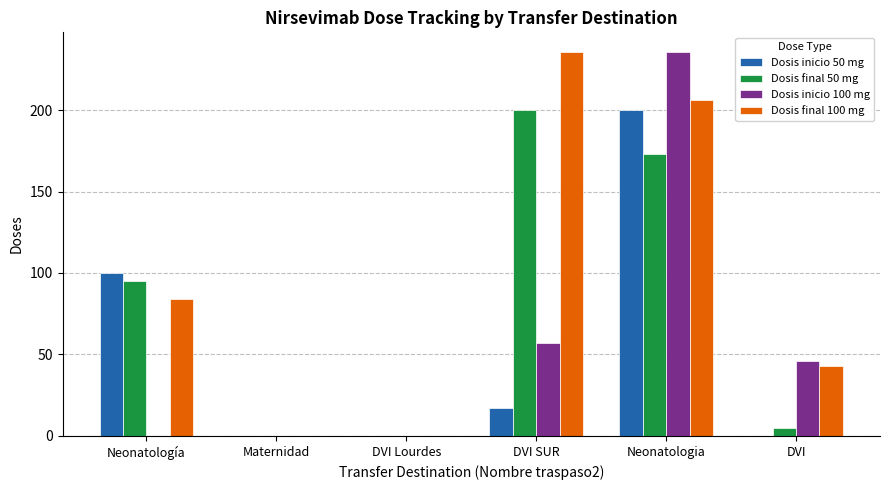

True or false: Dosis inicio 100 mg has a value of 80 at DVI SUR.

False